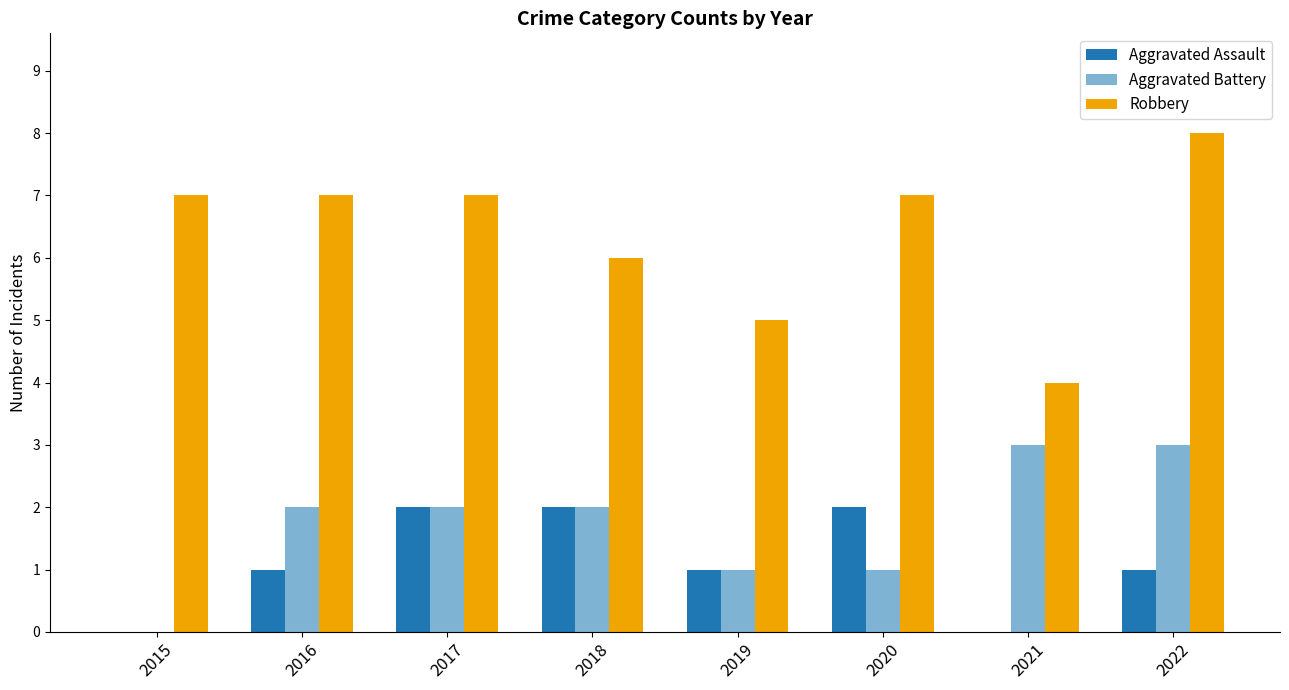

Which series changed the most between 2017 and 2019?

Robbery